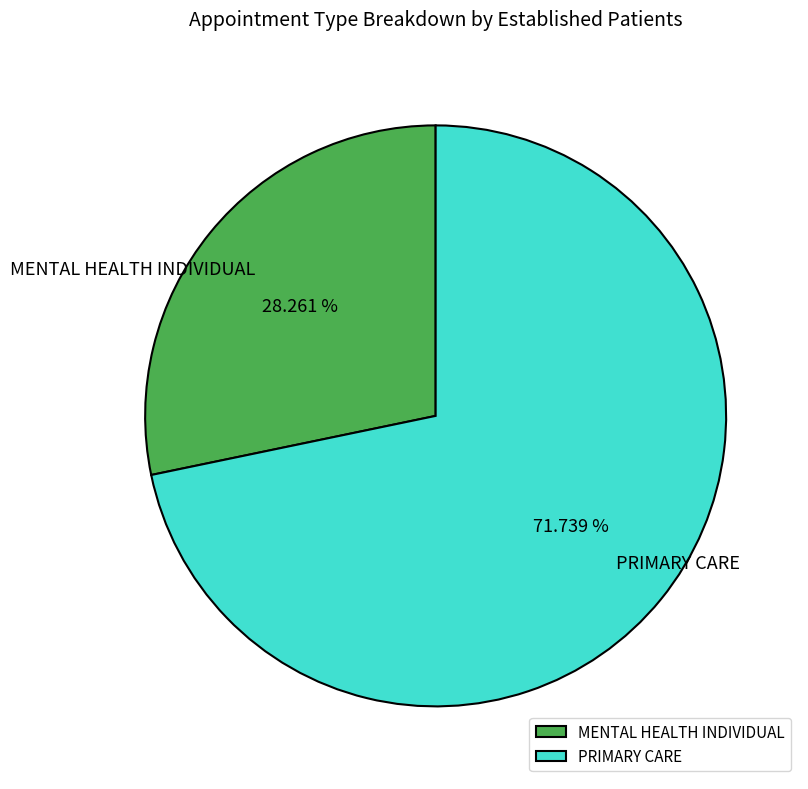

What percentage is the MENTAL HEALTH INDIVIDUAL slice, to the nearest percent?

28%